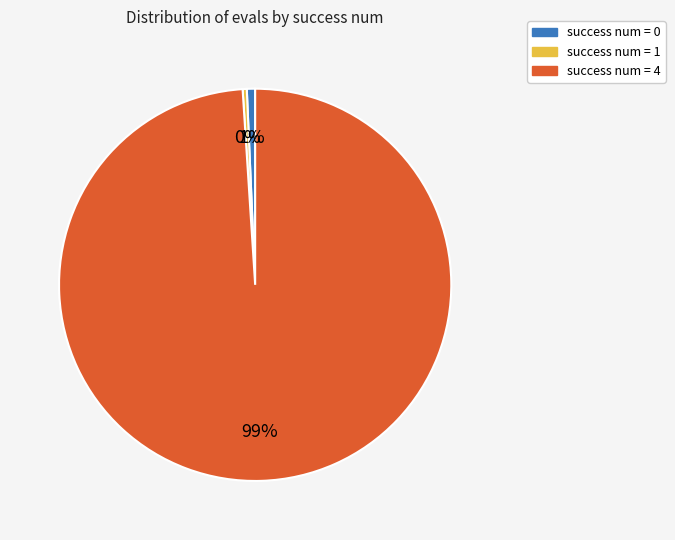

Is there any slice that represents more than half of the pie?

Yes